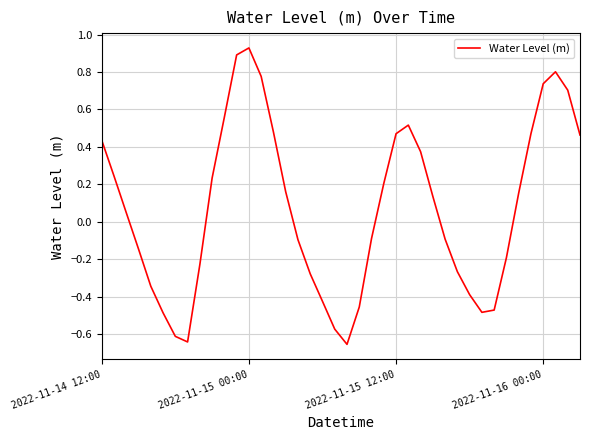

What is the difference between the maximum and minimum values?

1.6